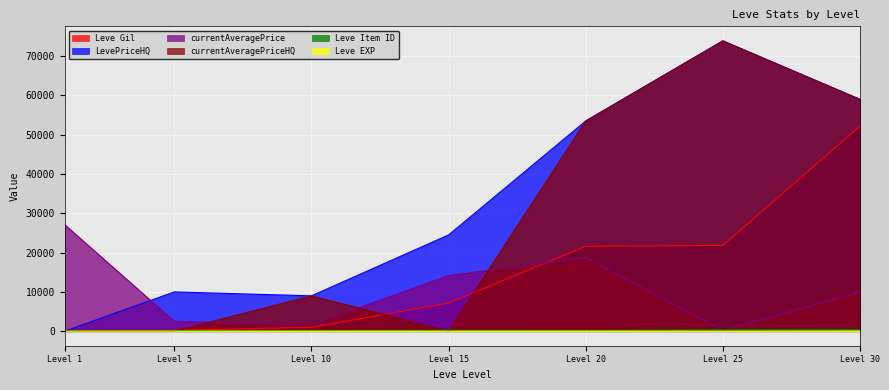

Does the chart display data point markers on the line(s)?

No